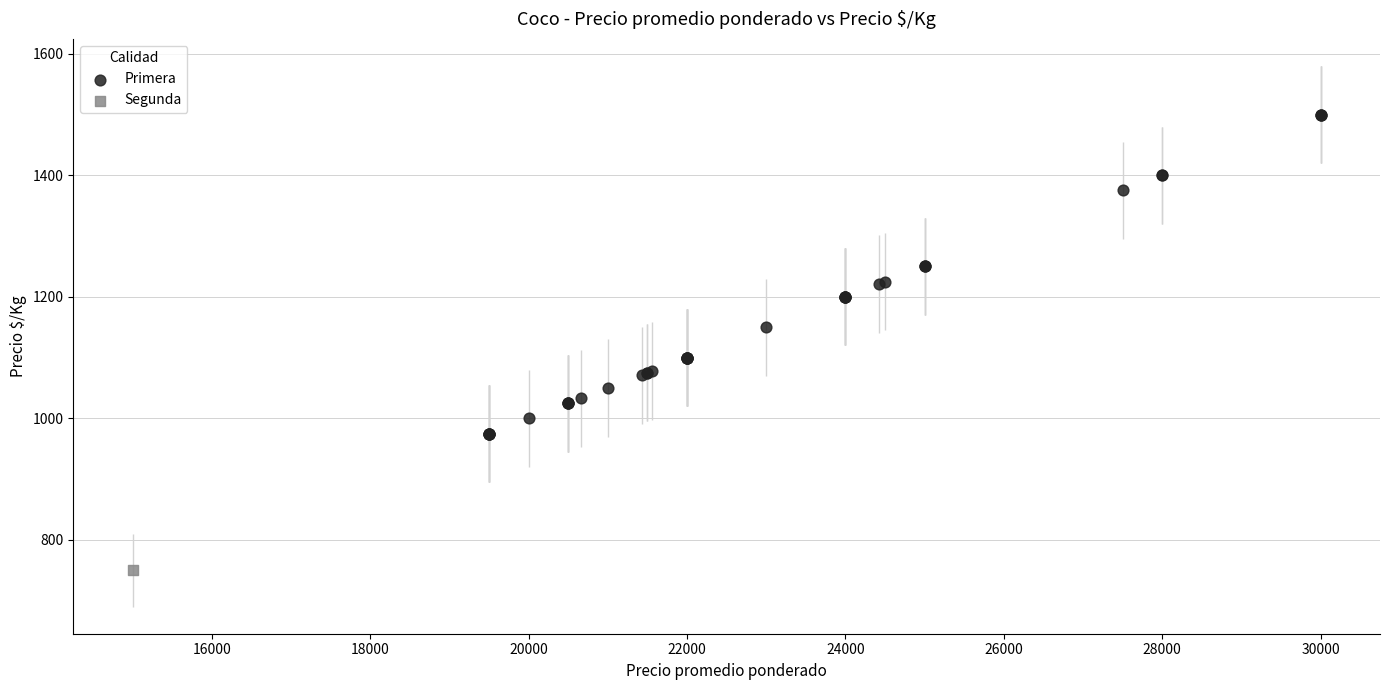

What are all the series names shown in the legend?

Primera, Segunda